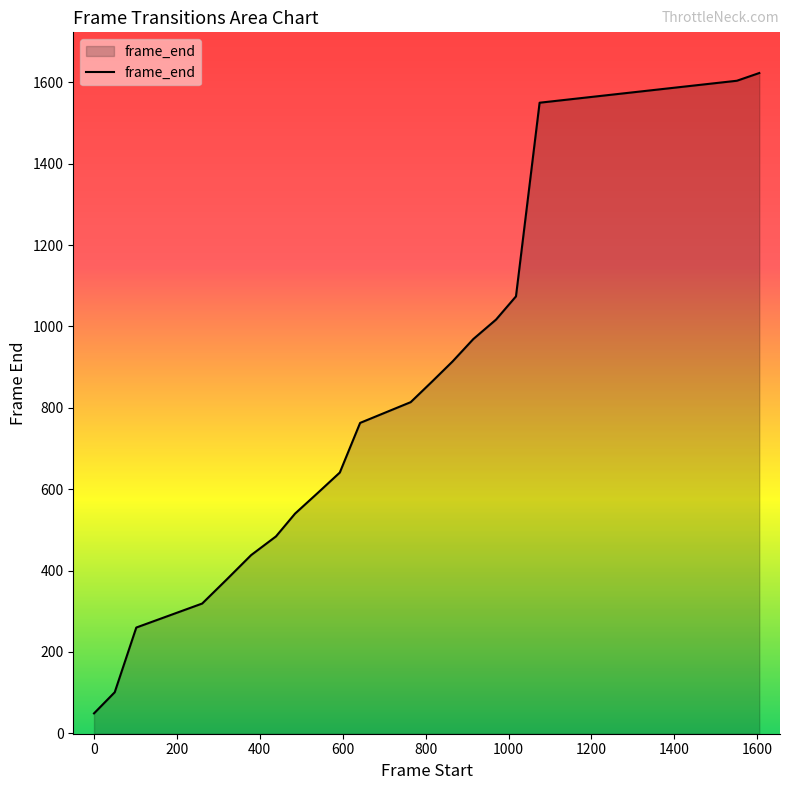

Reading left to right, transcribe all the data shown in this chart.

49	101	260	319	378	438	484	540	592	641	763	814	864	914	969	1017	1074	1550	1604	1623